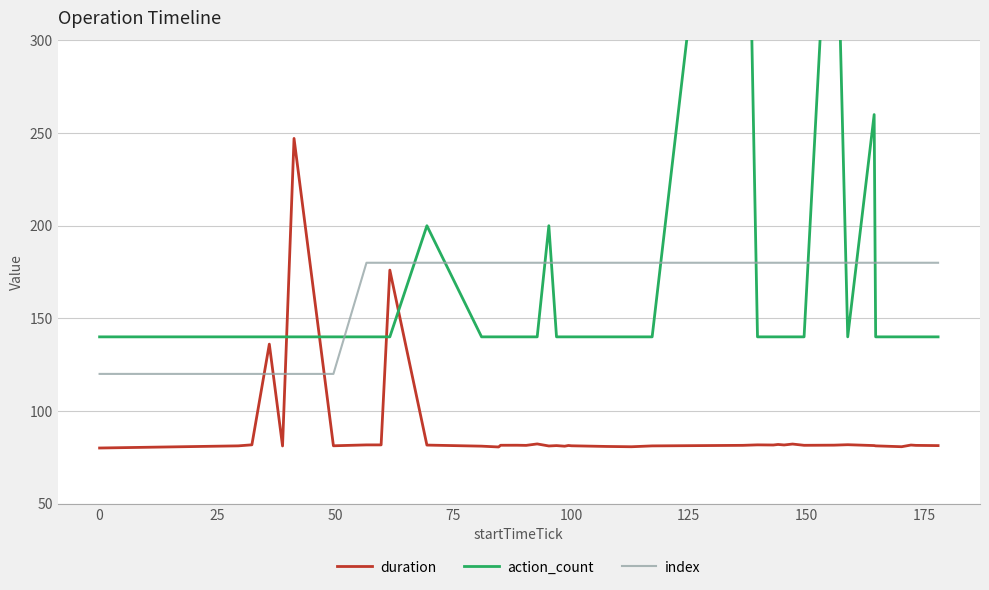

How many data points does each series have?

40